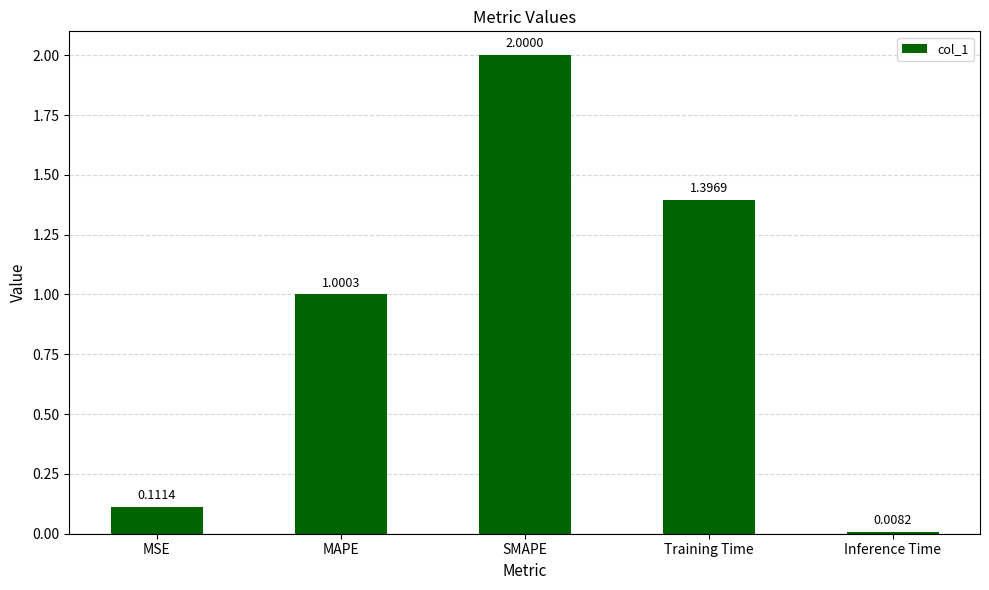

List the labels in order of value, largest first.

SMAPE, Training Time, MAPE, MSE, Inference Time